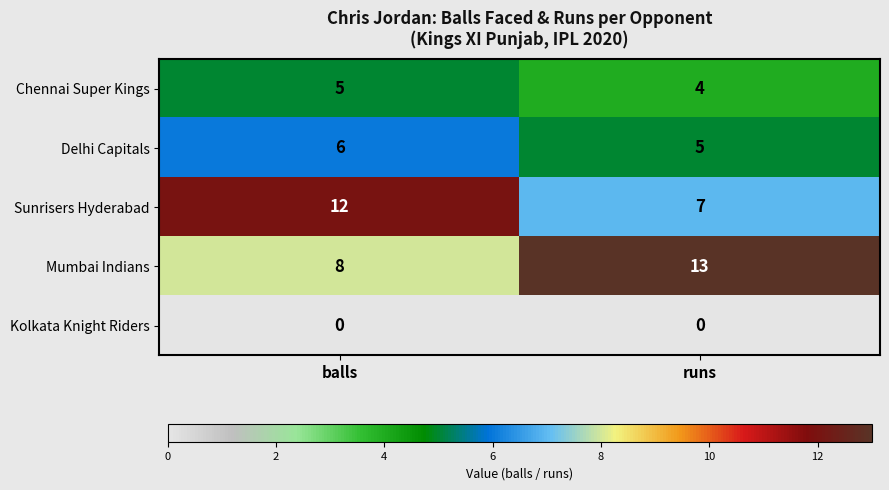

What is the sum of all Mumbai Indians values?

21